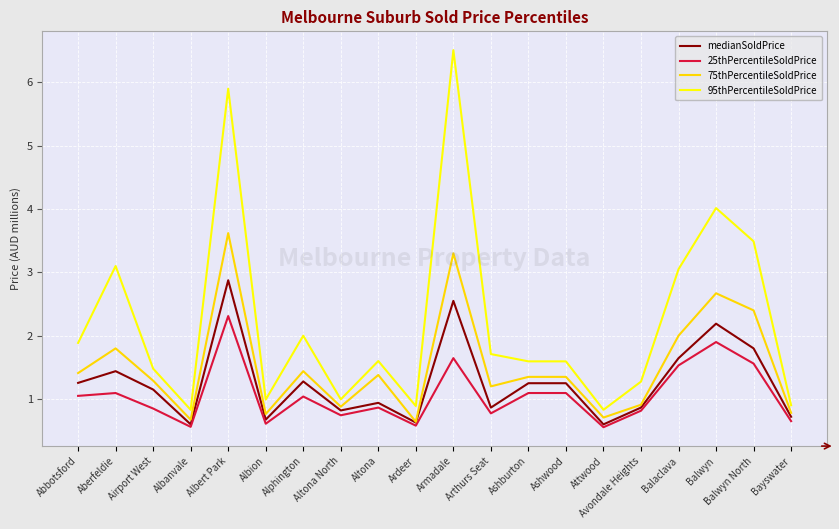

Rank the series by their average value, from highest to lowest.

95thPercentileSoldPrice, 75thPercentileSoldPrice, medianSoldPrice, 25thPercentileSoldPrice